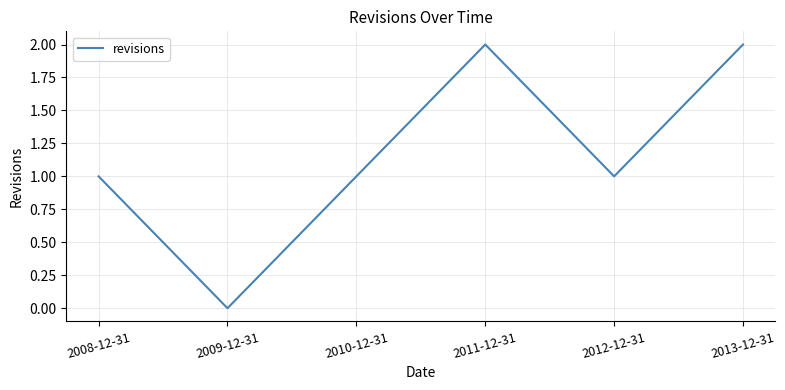

Which category has the lowest value across all series?

2009-12-31